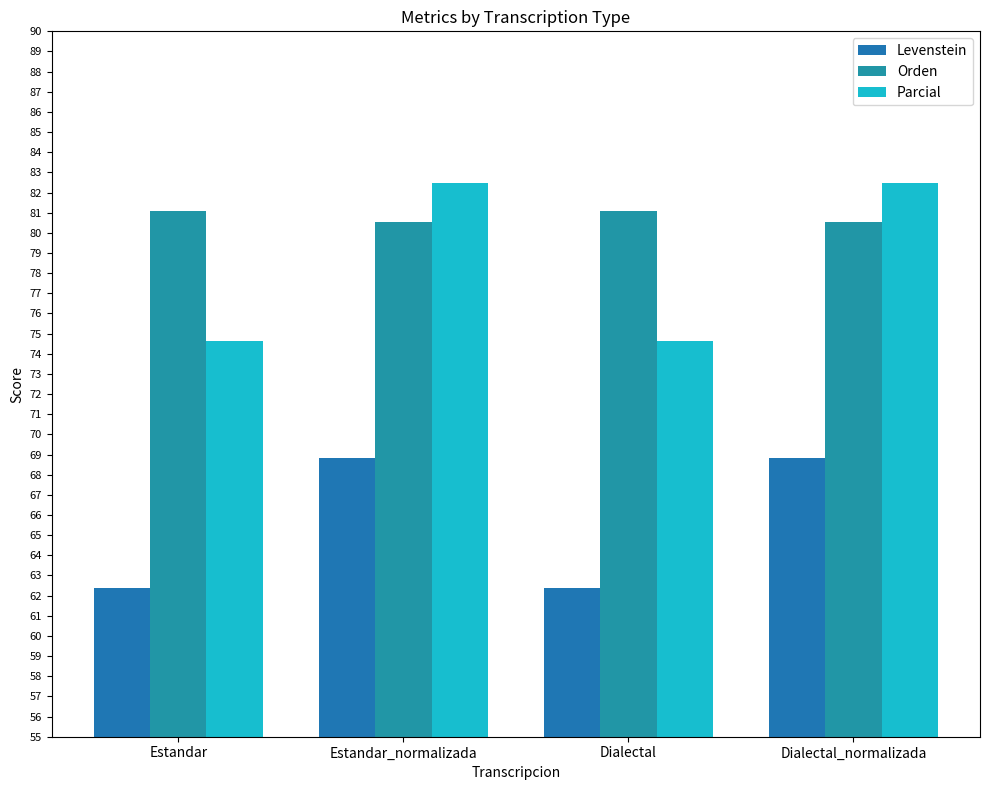

What is the label of the 1st bar from the right?

Dialectal_normalizada